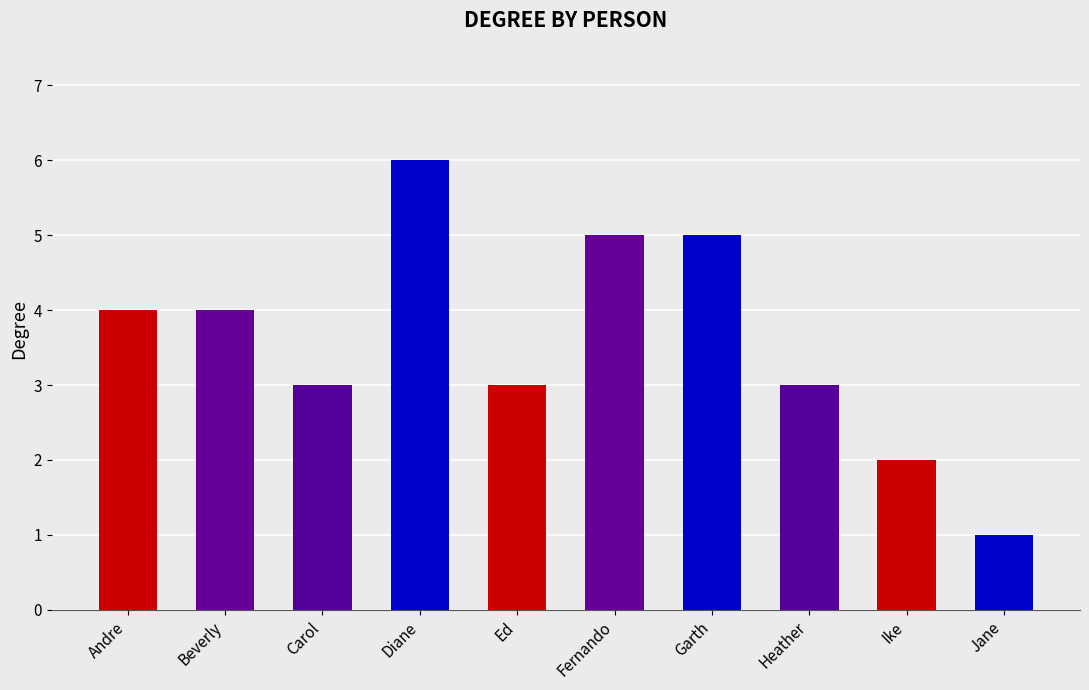

Reading left to right, extract all data points from this chart.

4	4	3	6	3	5	5	3	2	1